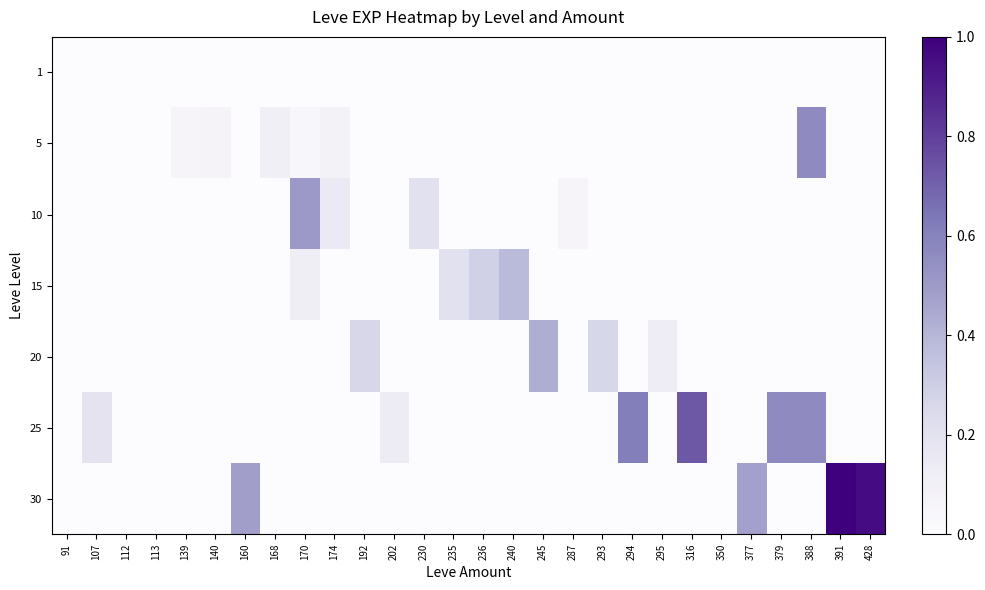

At which category is the sum across all series the highest?

388